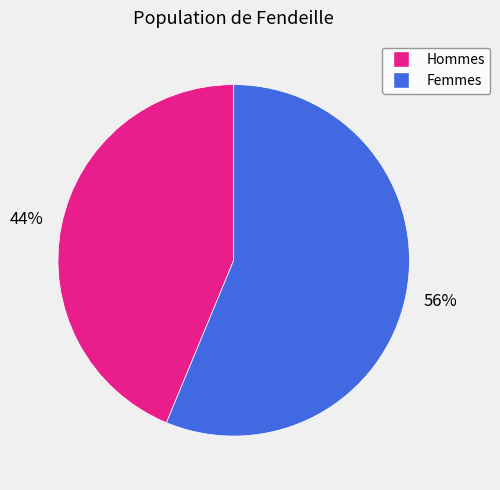

Is there a majority slice in this chart?

Yes